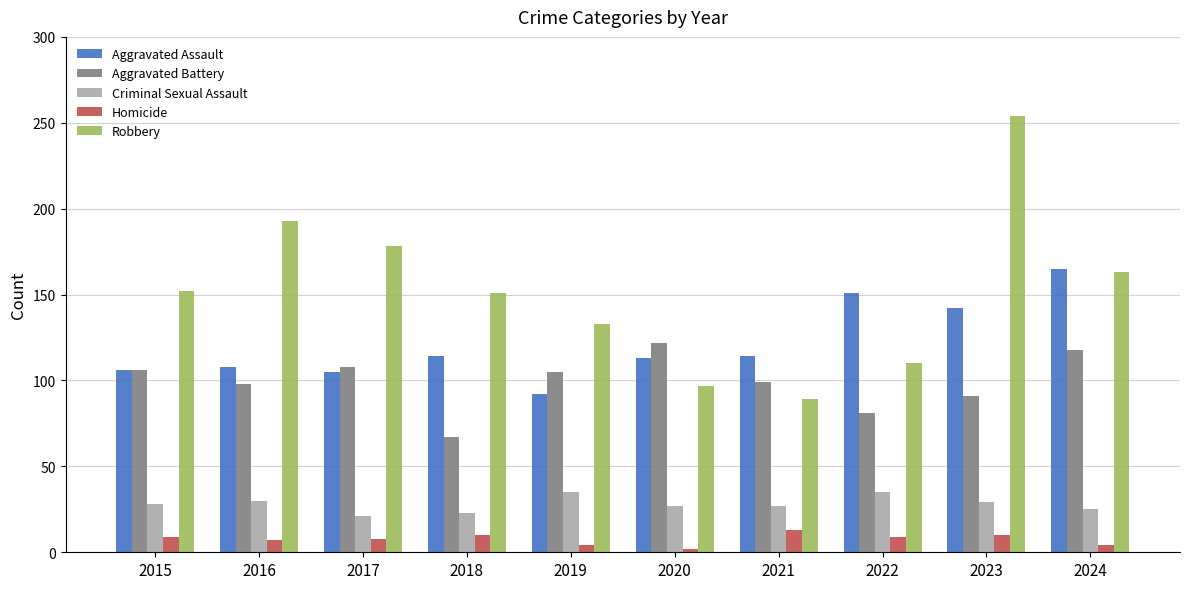

At which category is the sum across all series the highest?

2023